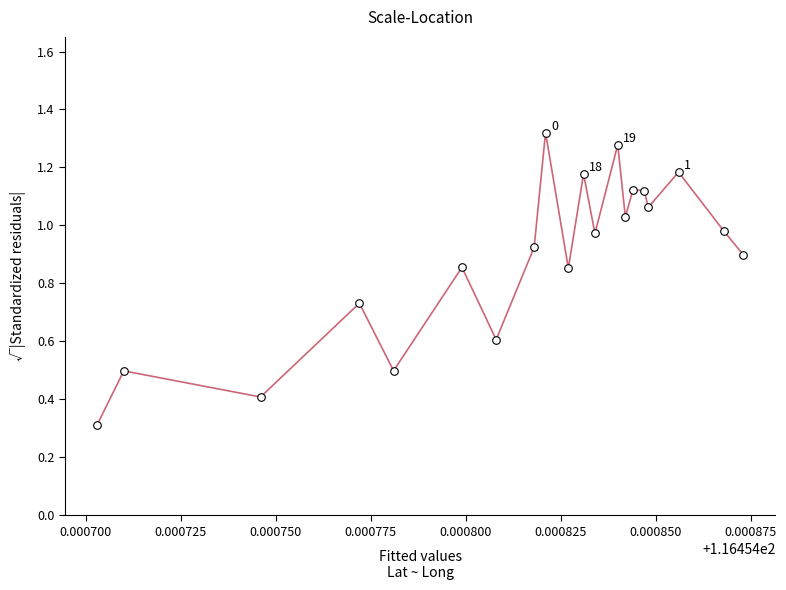

What is the smallest value displayed?

0.3